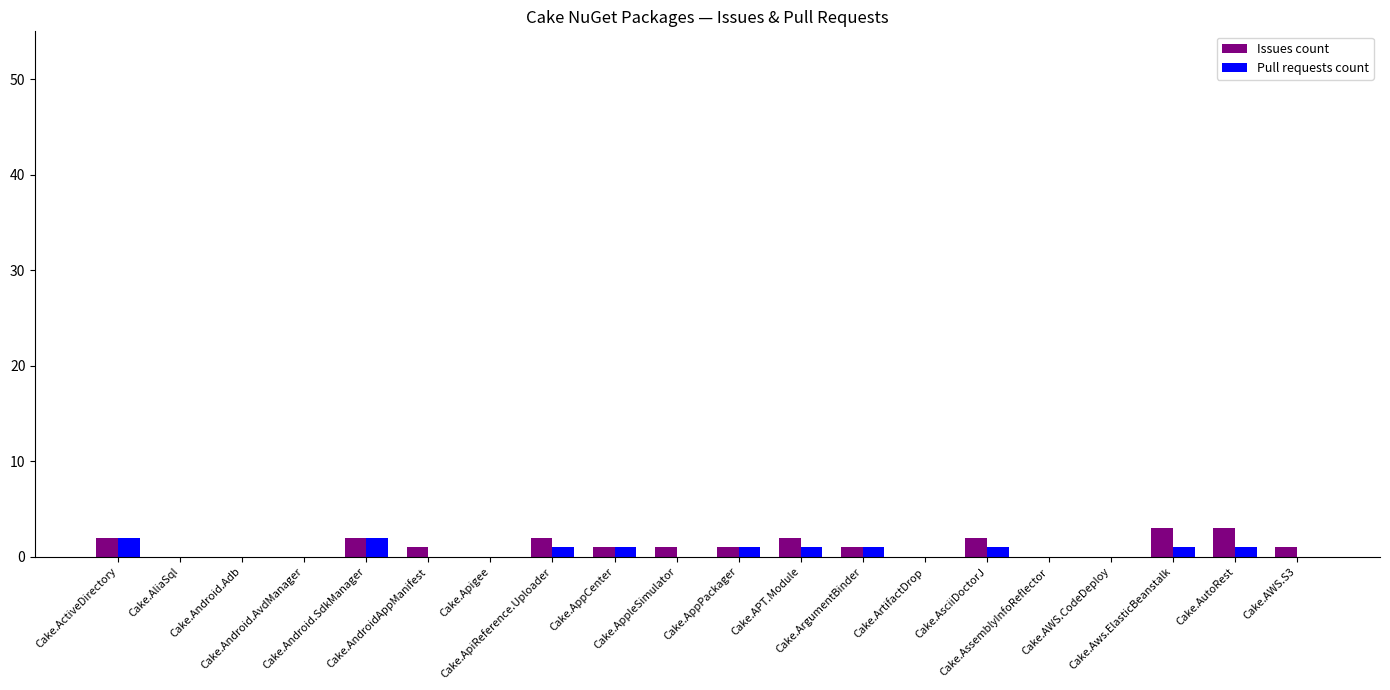

What is the sum of all Issues count values?

22